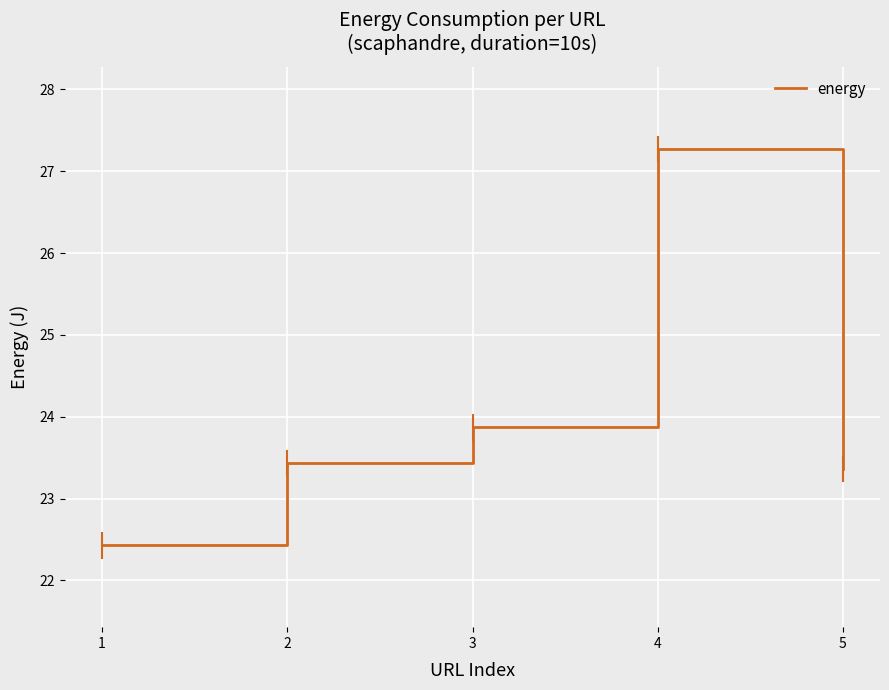

Where is the first local maximum?

4